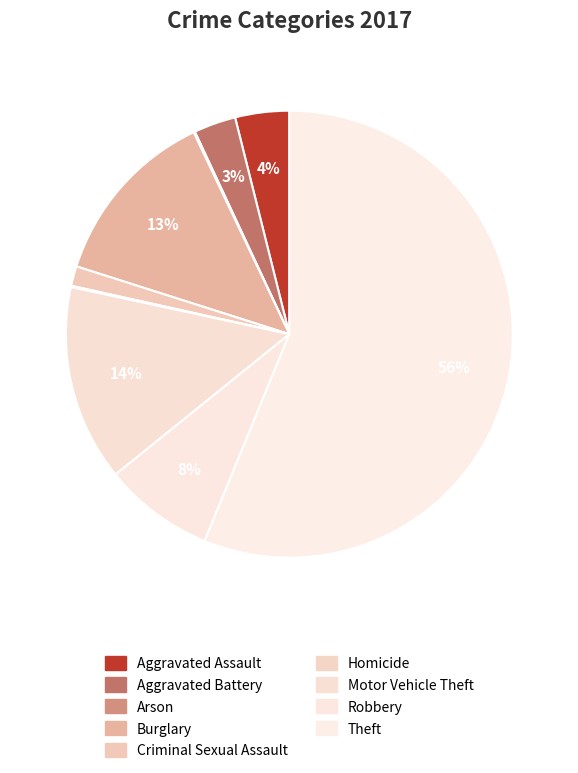

How many slices are in this pie chart?

9